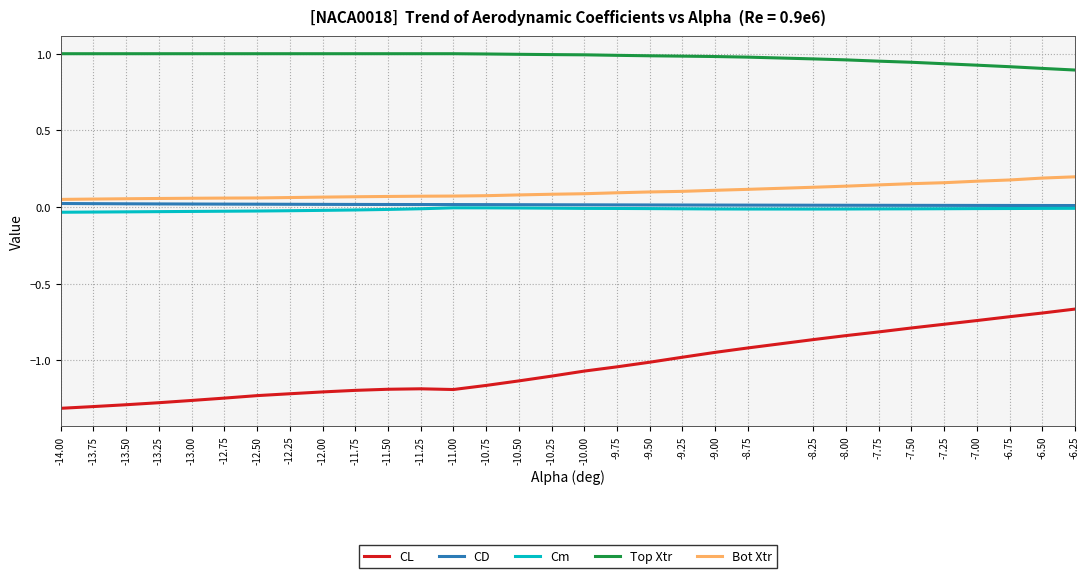

Which series changed the most between -11.00 and -7.25?

CL